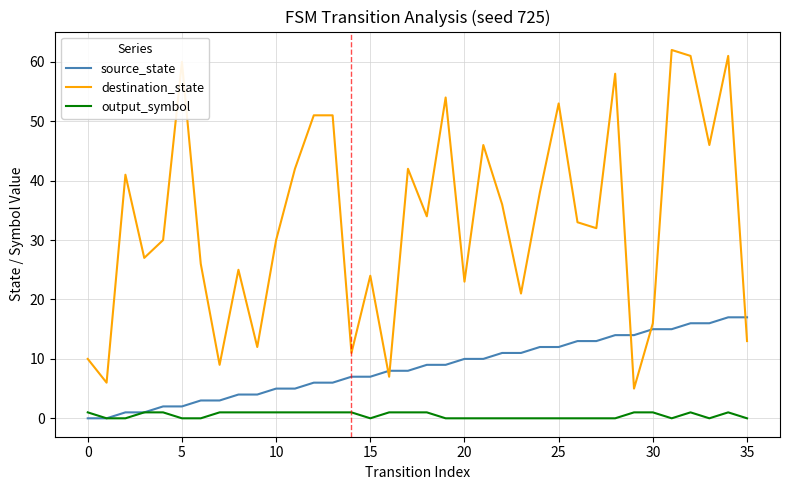

True or false: source_state and destination_state intersect in this chart.

True